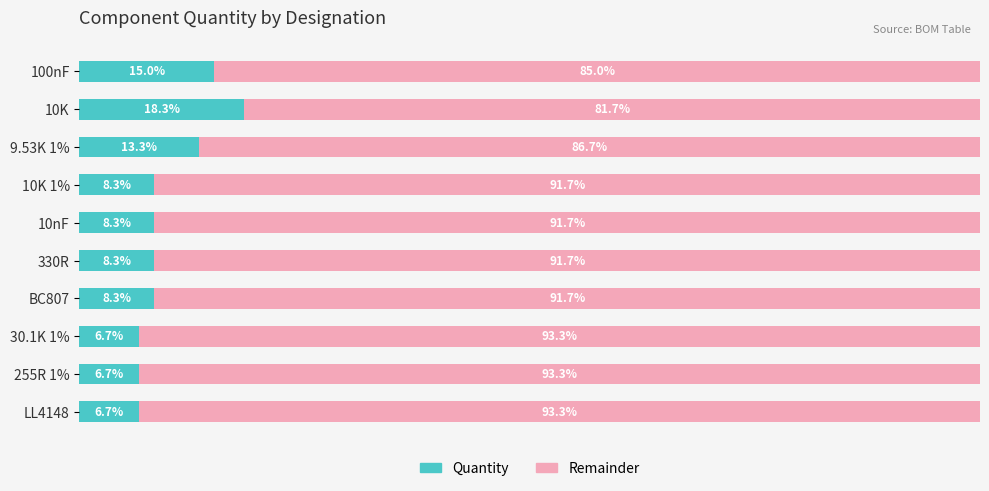

At which label is Quantity closest to 12?

9.53K 1%